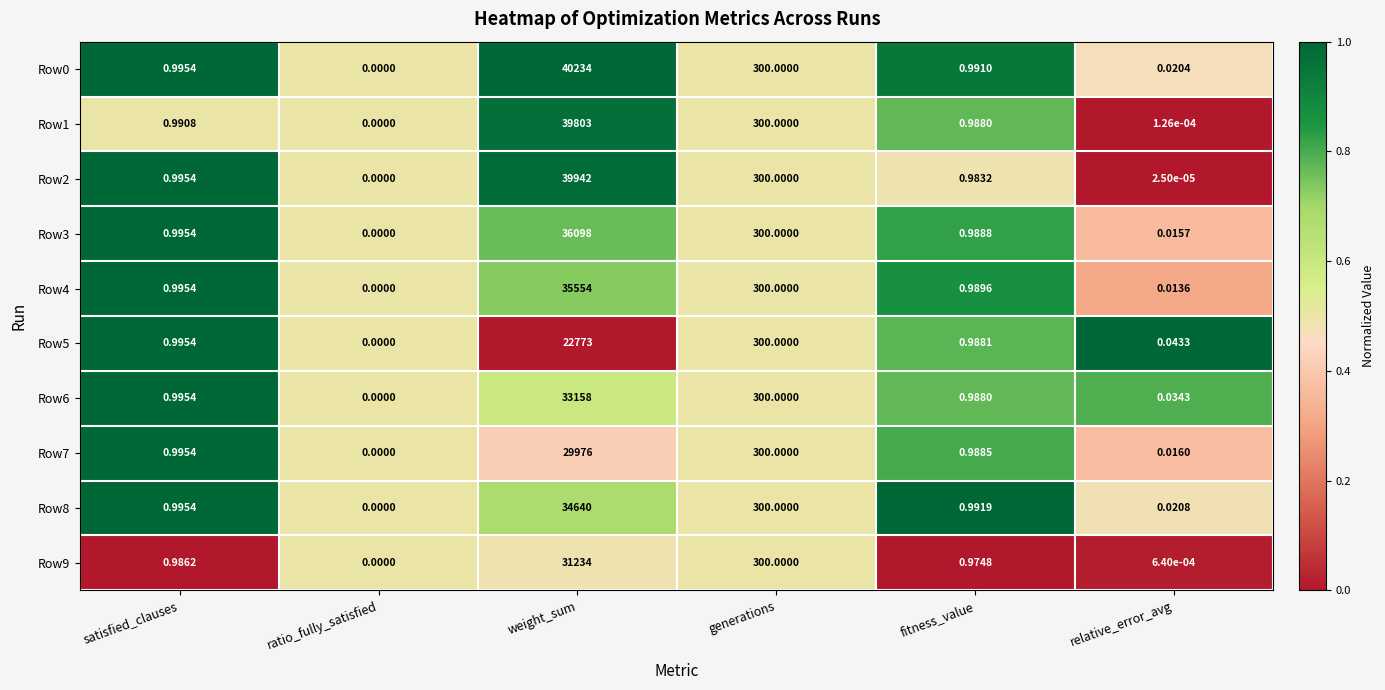

Where is Row2 nearest to the value 19971?

generations